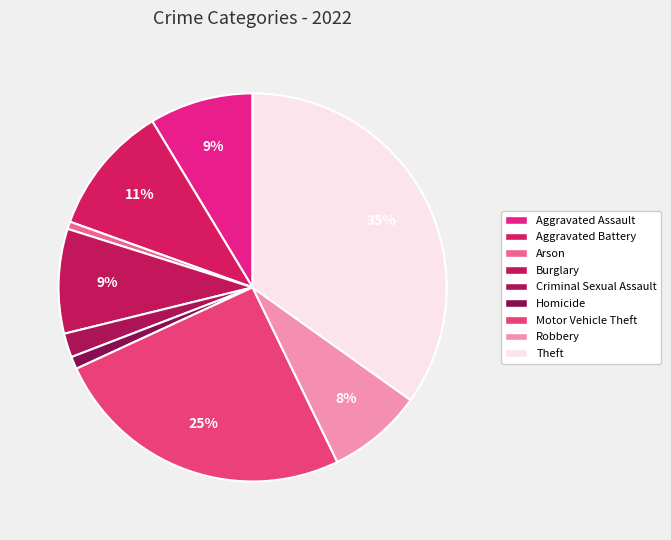

Which has a higher value, Aggravated Assault or Theft?

Theft